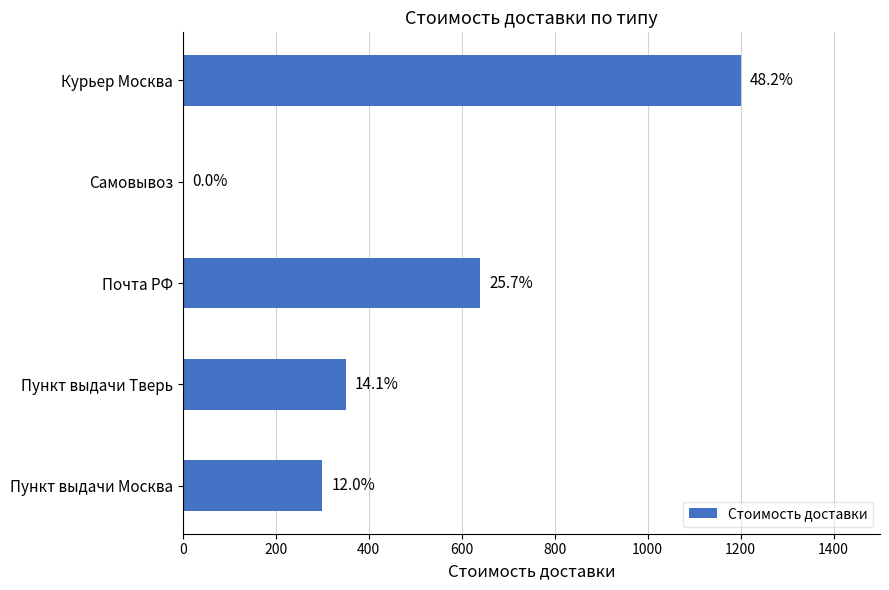

What is the greatest value displayed?

1200